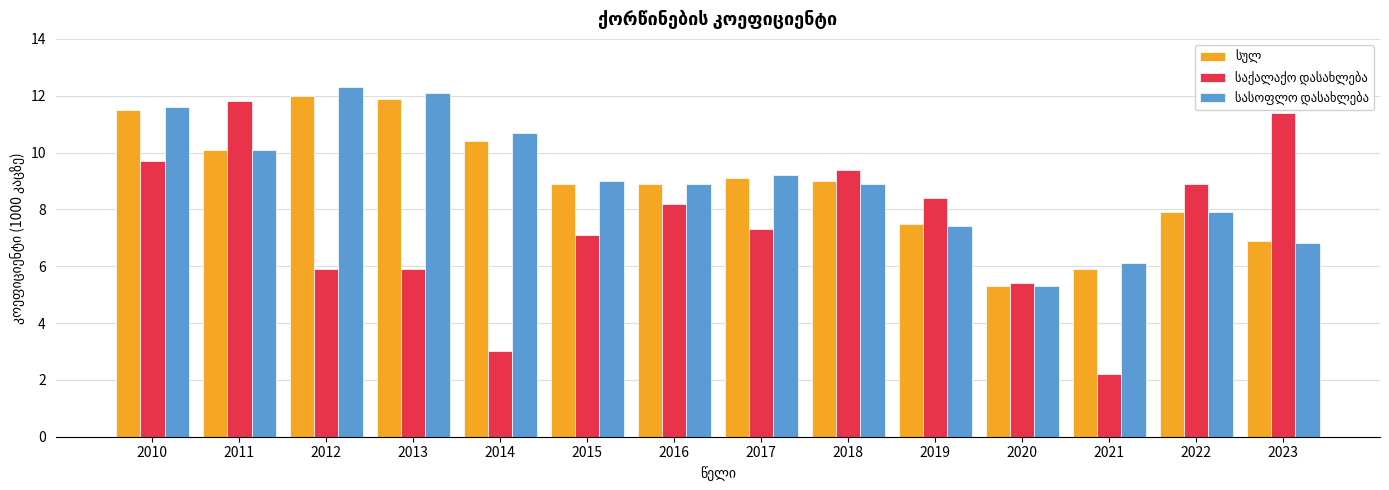

Which label corresponds to the smallest value in the chart?

2021